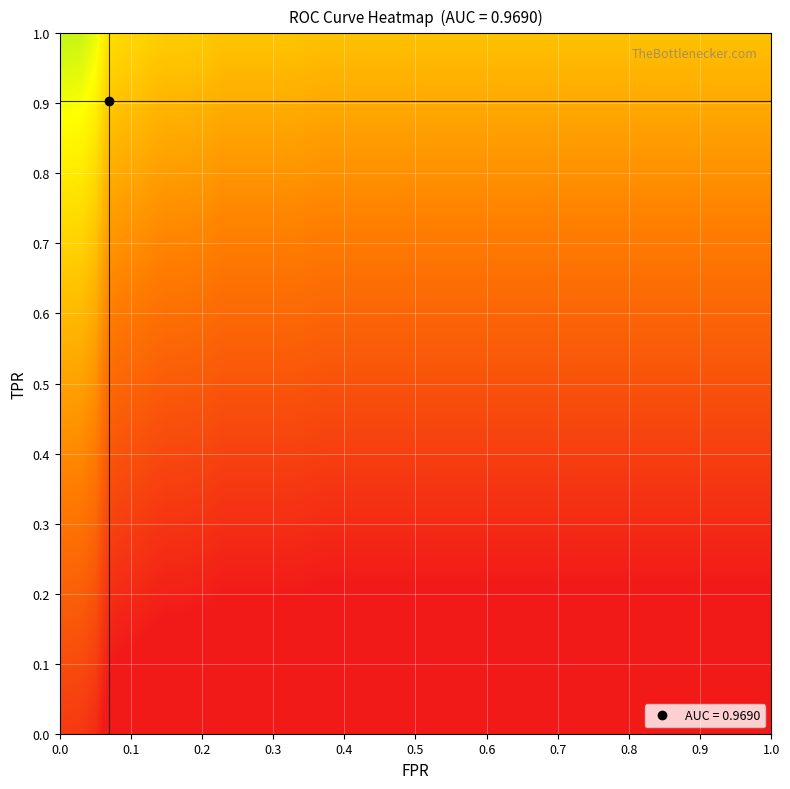

Count the number of categories in the chart.

38